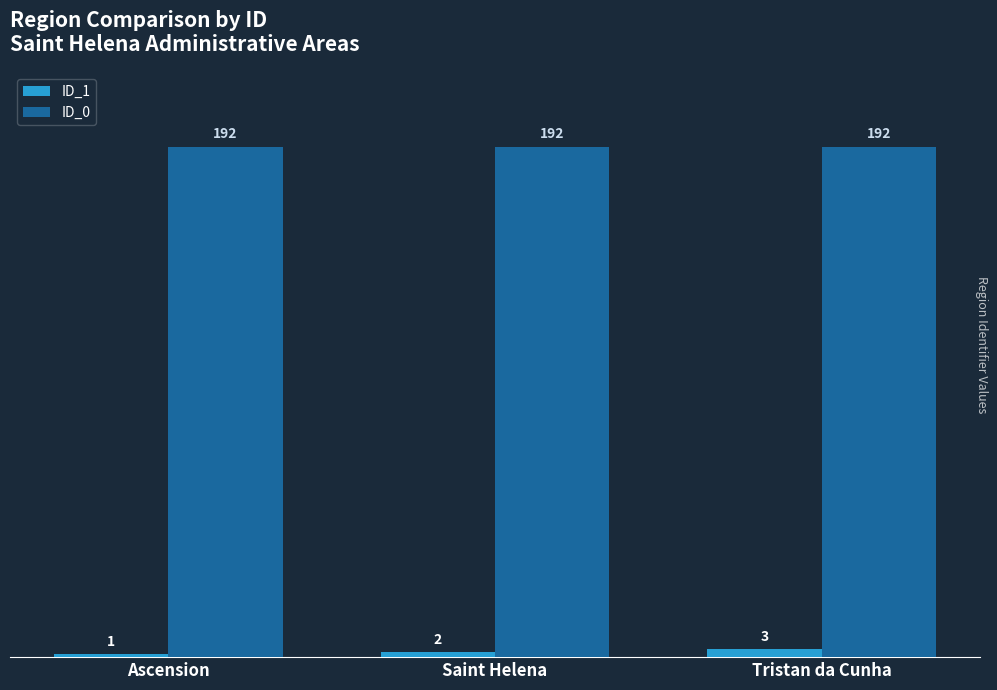

At Saint Helena, list the series in order from largest to smallest.

ID_0, ID_1